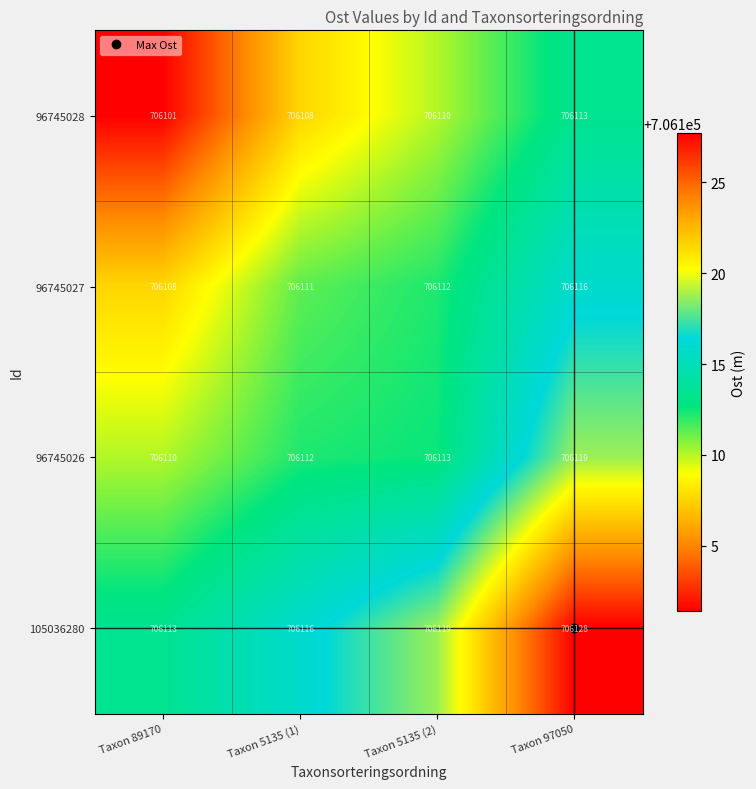

What is the average value of the 96745027 series?

706112